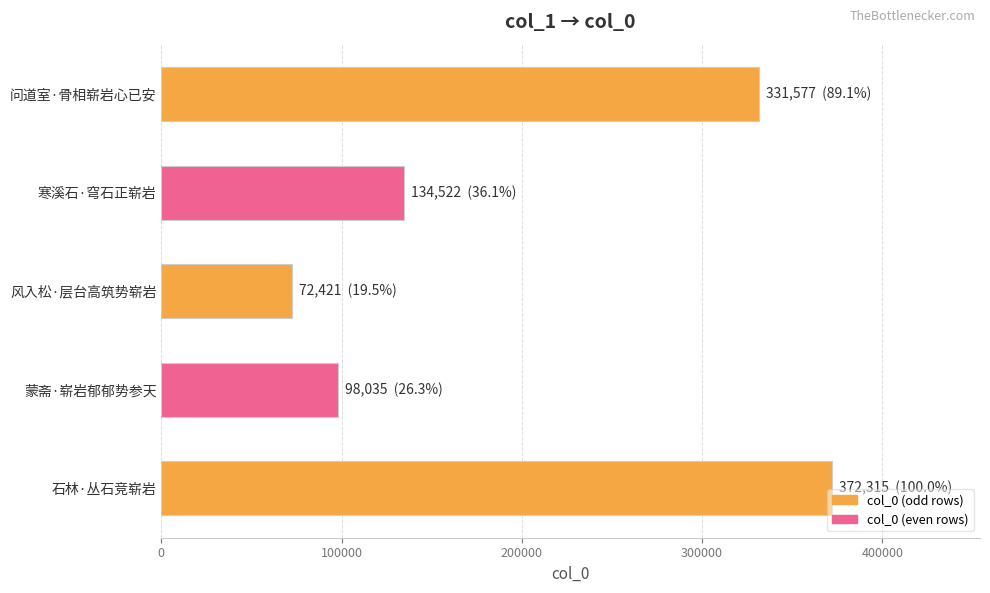

Which label corresponds to the smallest value in the chart?

风入松·层台高筑势崭岩